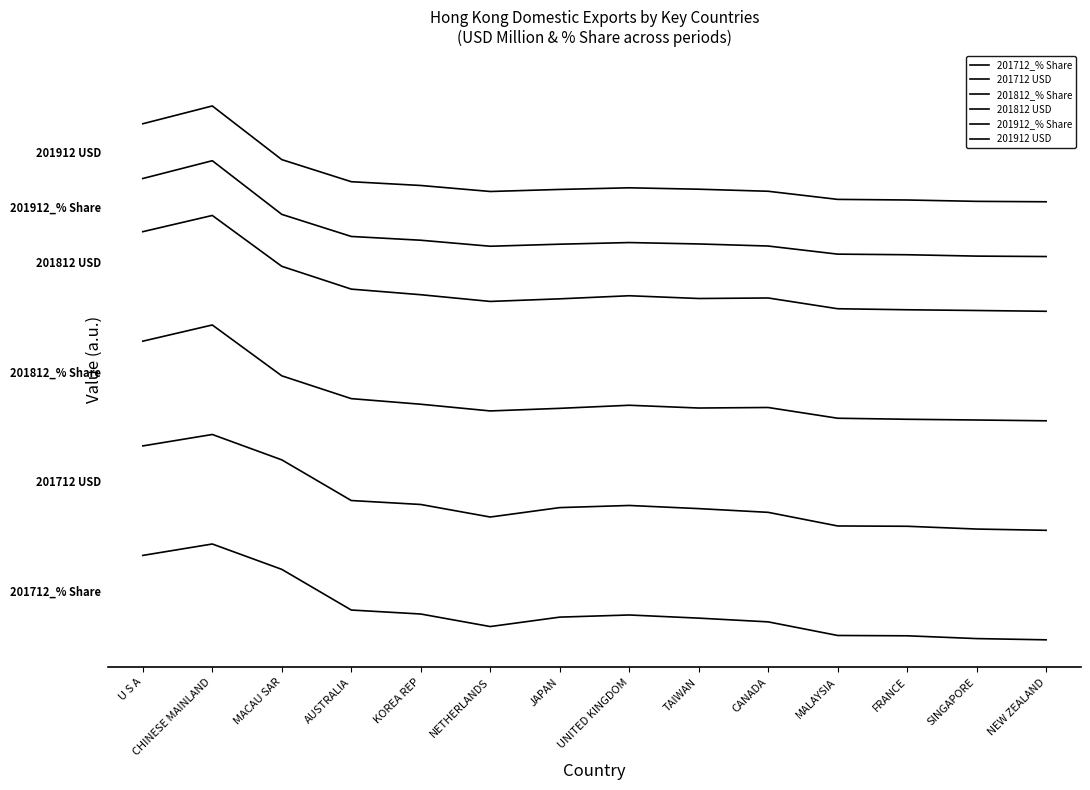

Does the chart have visible grid lines?

No